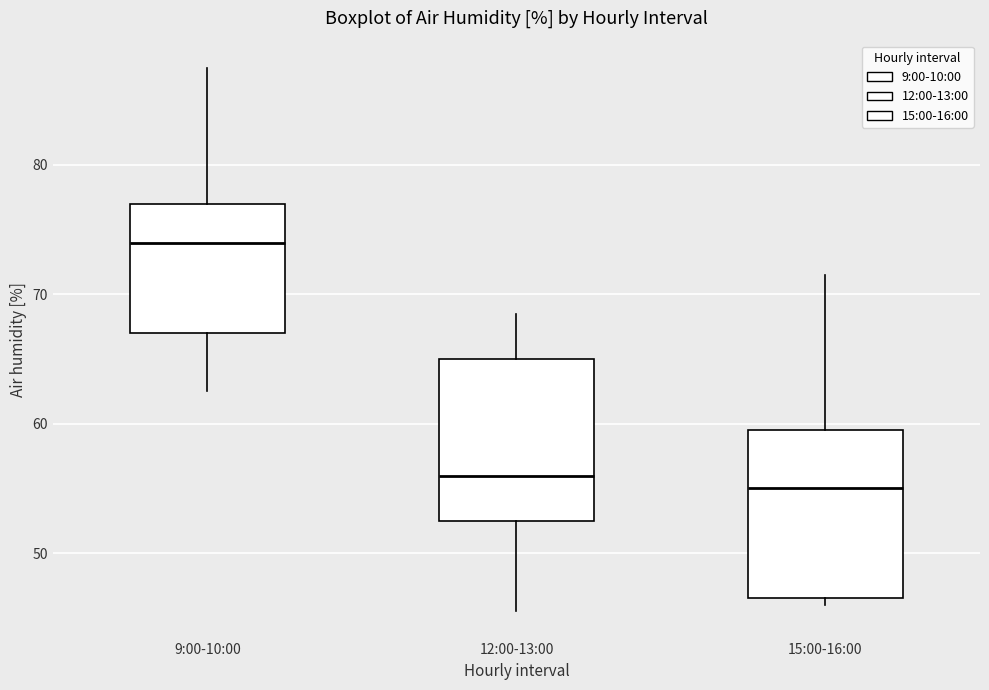

Where does the median line of the box for 9:00-10:00 sit on the y-axis? The values are not printed on the chart, so give them approximately, as read against the axis.

74